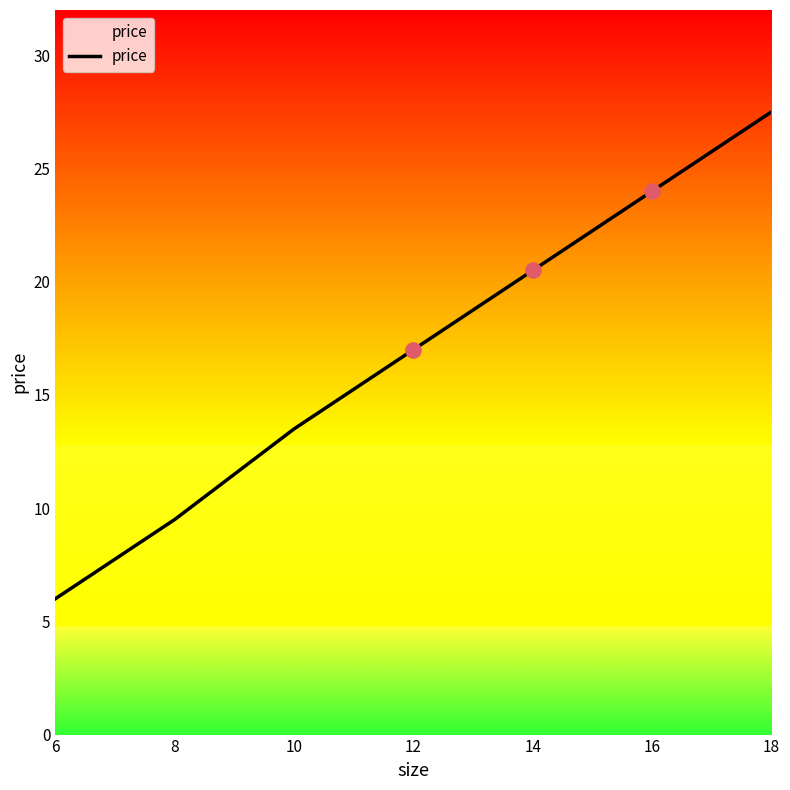

Which has a higher value, 8 or 16?

16